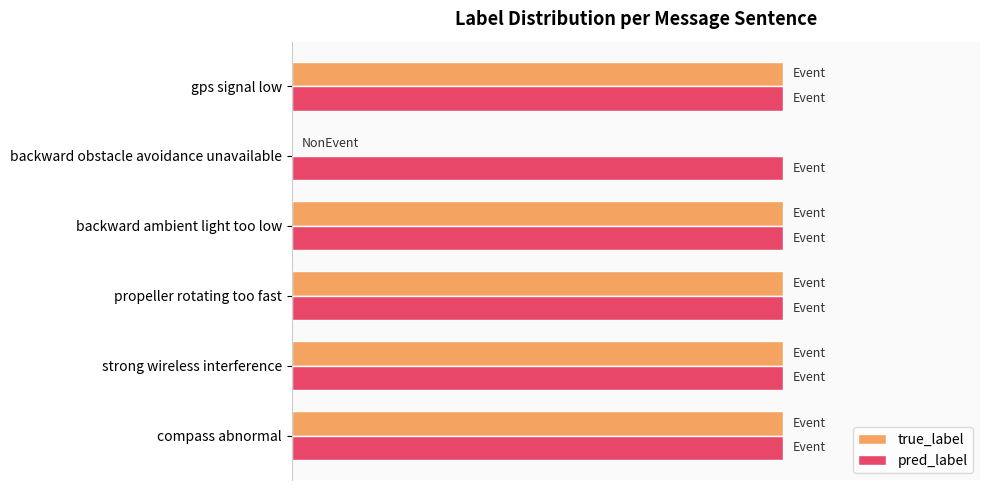

What are all the series names shown in the legend?

true_label, pred_label